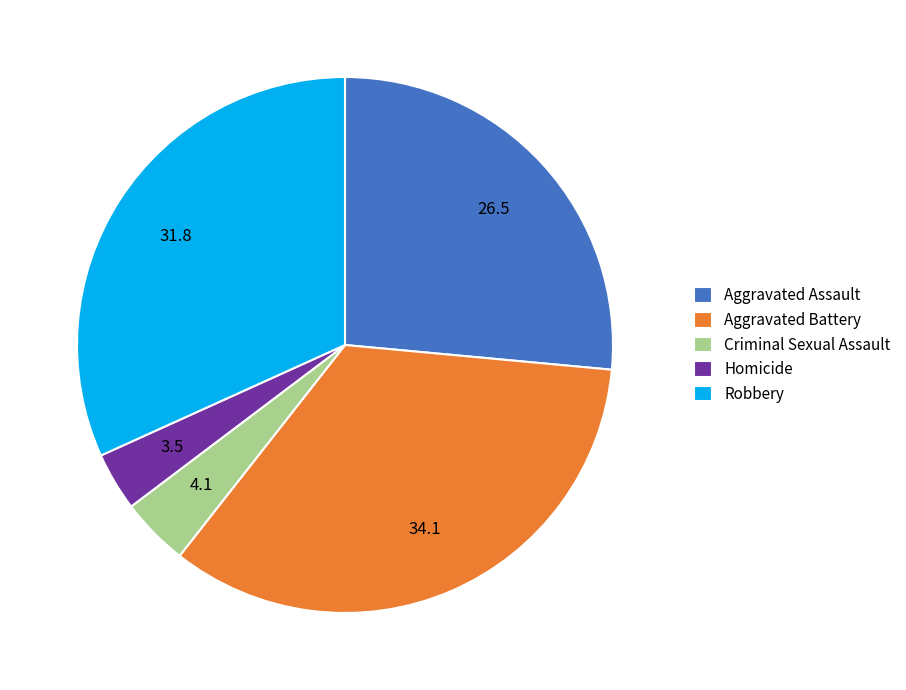

Is Robbery the majority of the pie?

No